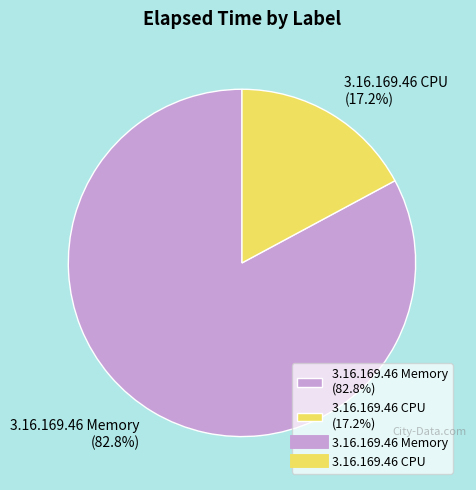

Does any single category account for the majority?

Yes